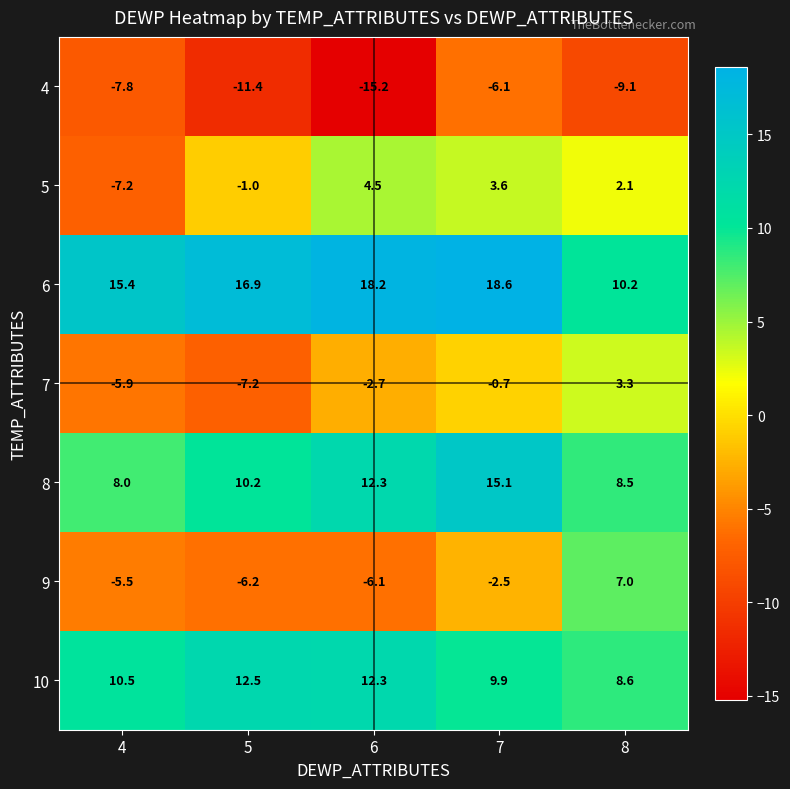

How many values in the 8 series exceed 10?

3